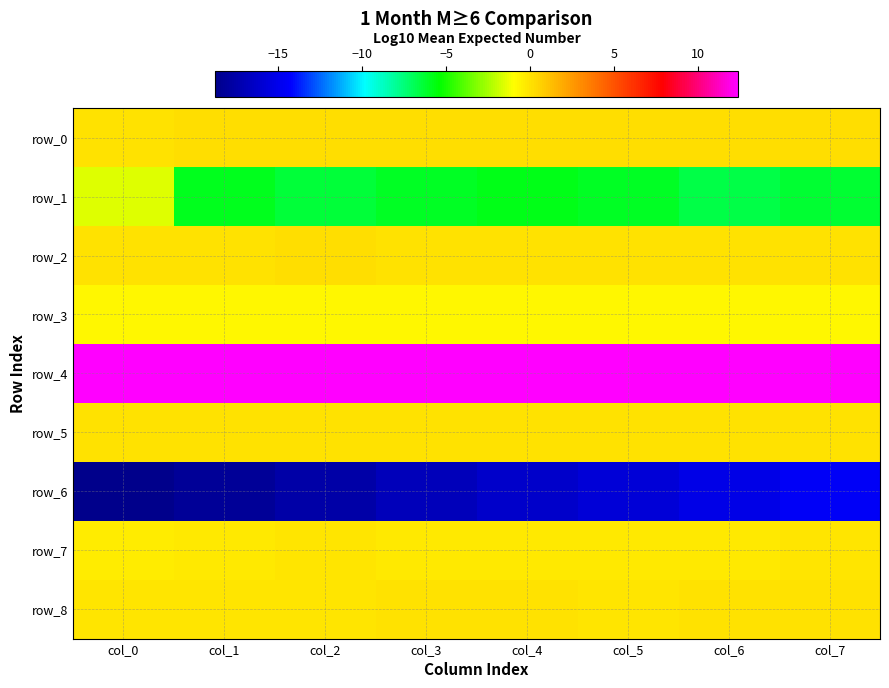

At col_1, list the series in order from smallest to largest.

row_6, row_1, row_3, row_7, row_8, row_5, row_2, row_0, row_4